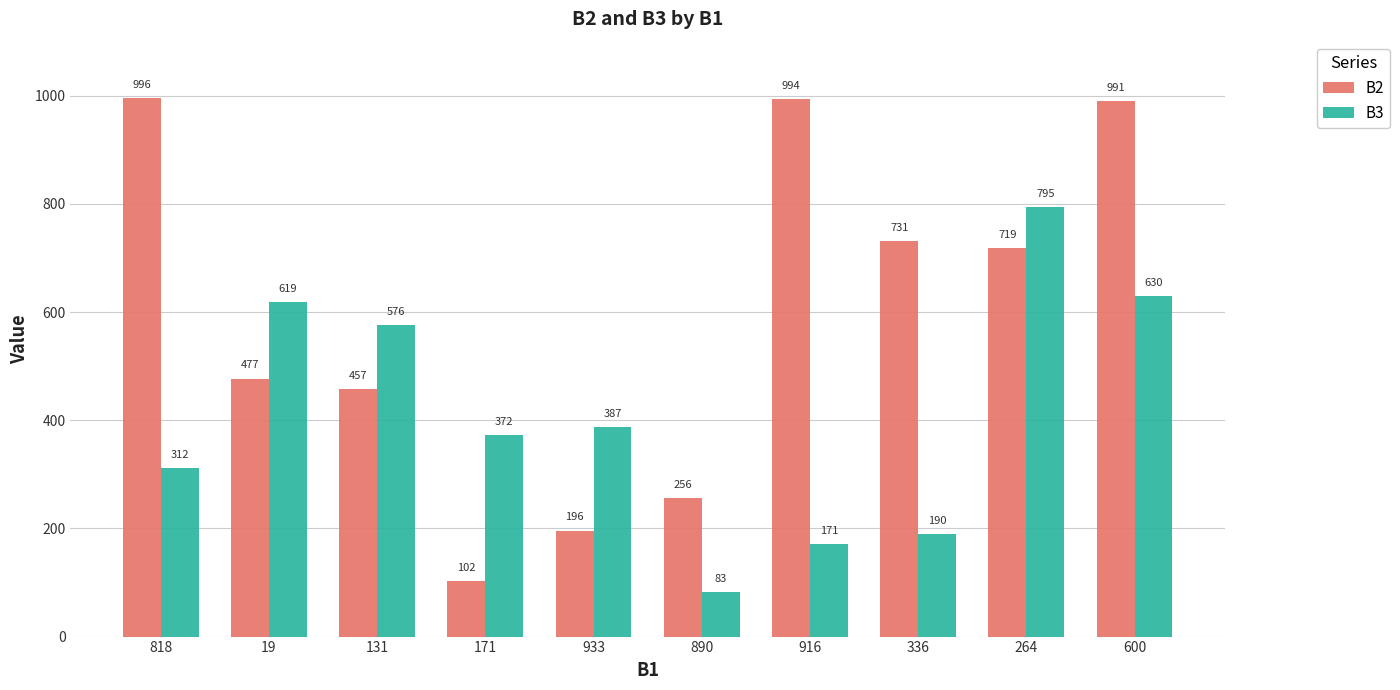

Rank the series at 336 from highest to lowest value.

B2, B3